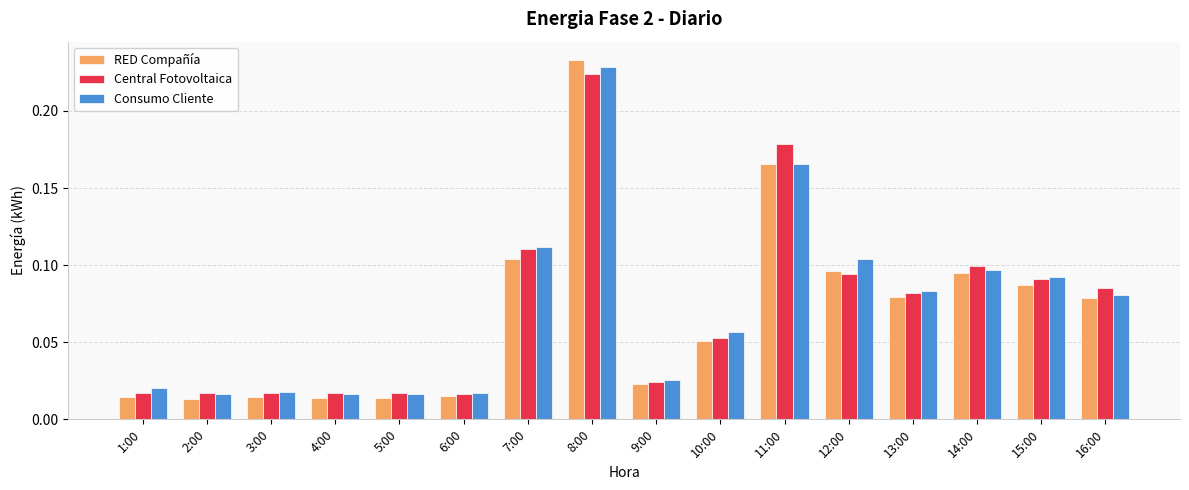

At which category is the sum across all series the highest?

8:00